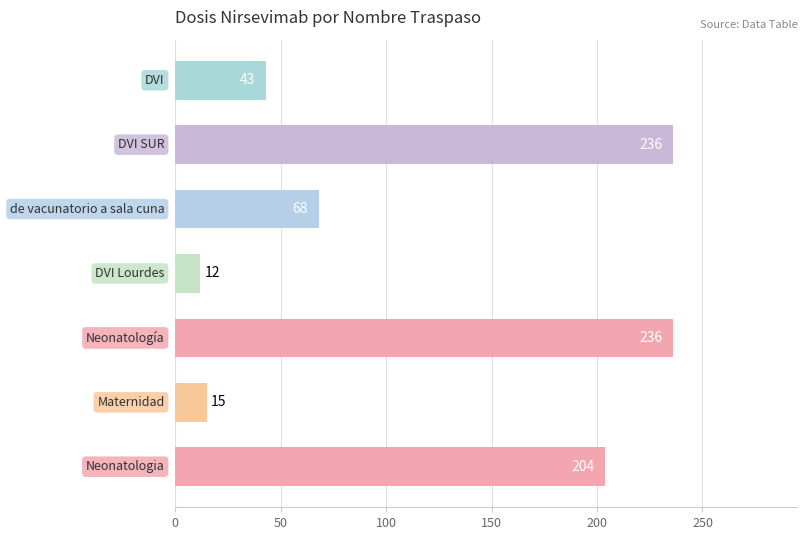

What is the difference between the second highest and second lowest values?

221